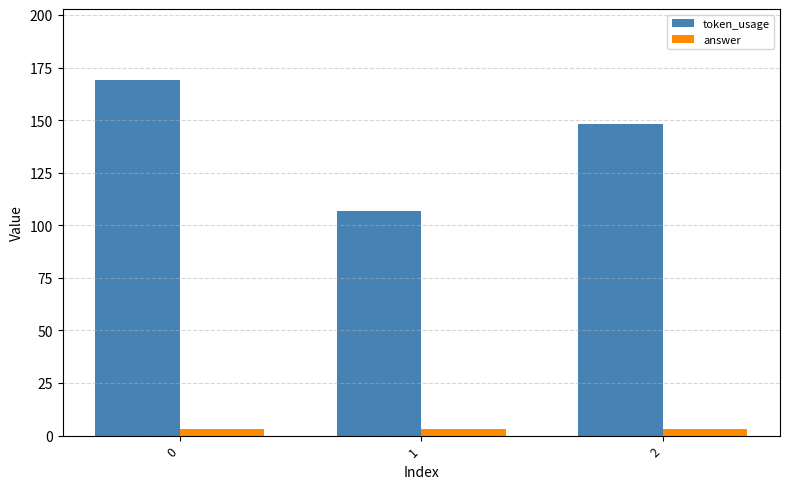

What are all the series names shown in the legend?

token_usage, answer